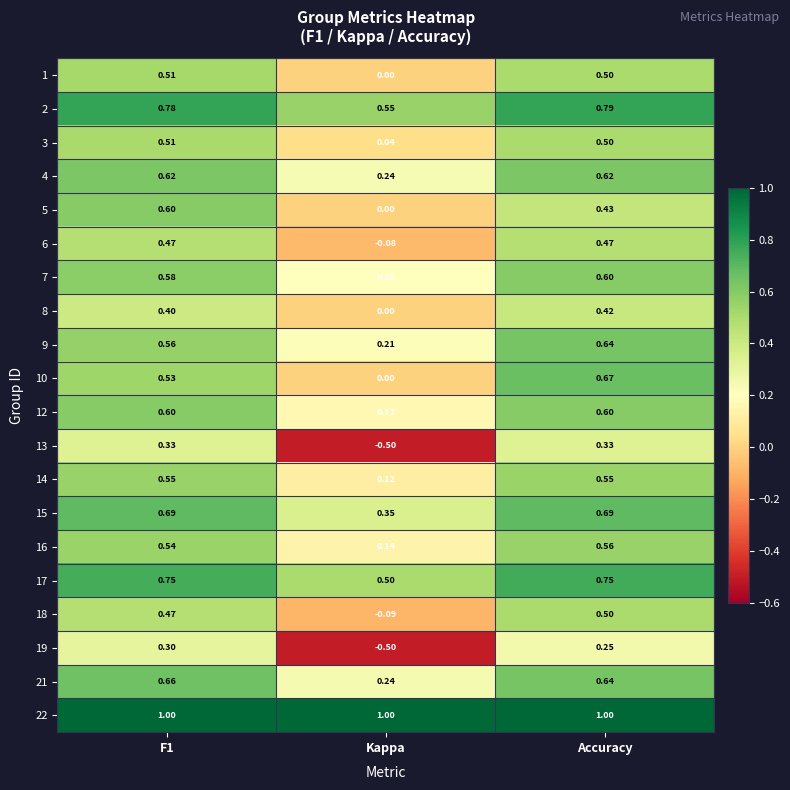

At which category is the sum across all series the highest?

Accuracy